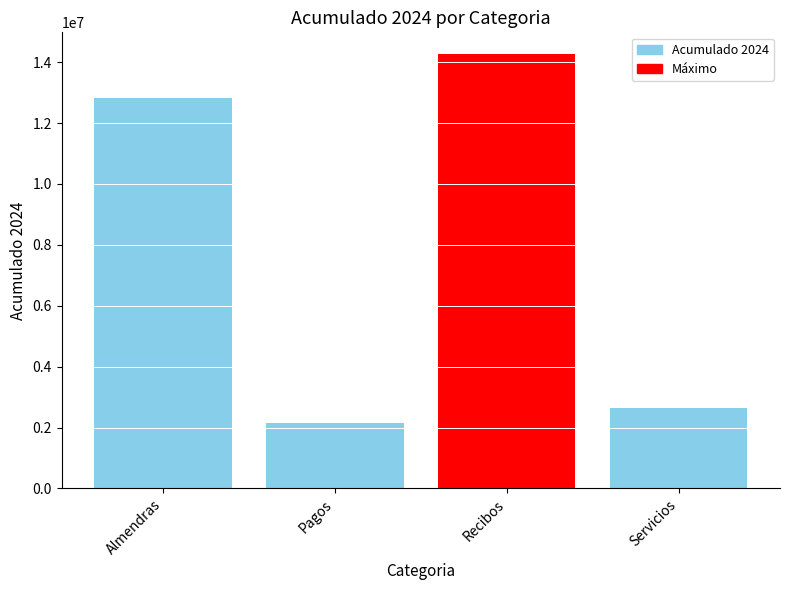

What is the greatest value displayed?

14266948.0